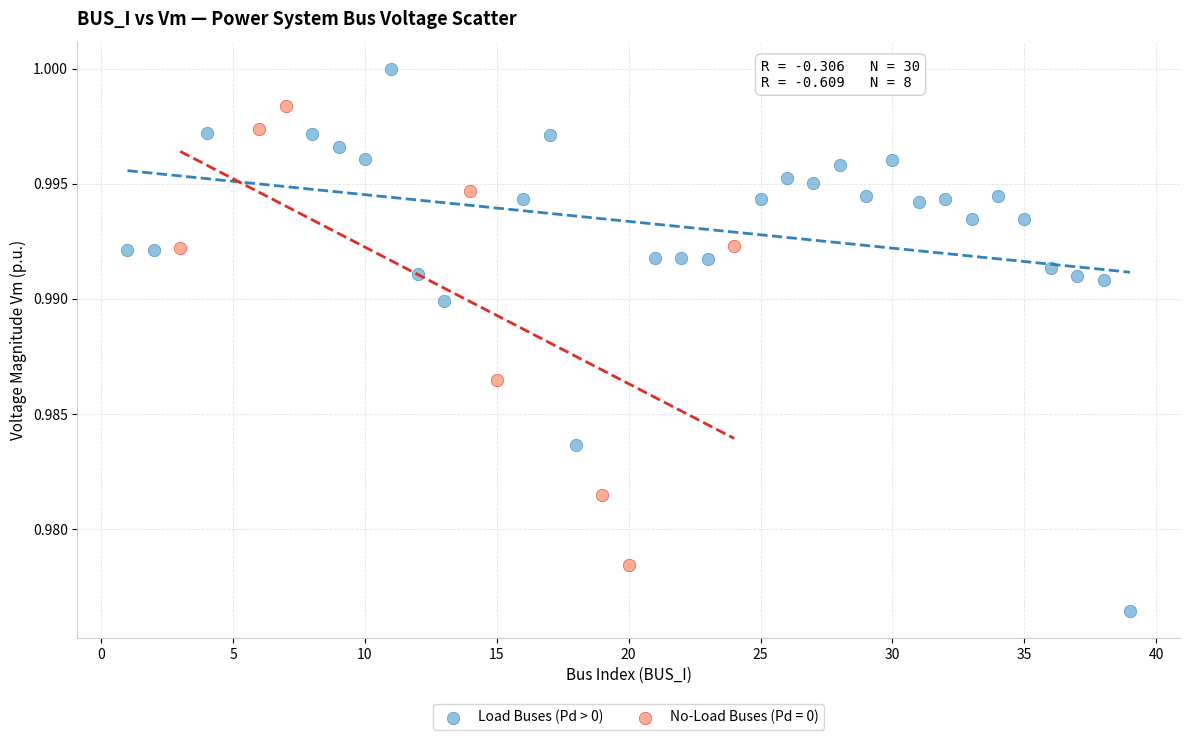

Which series has the largest Y range (max minus min)?

Load Buses (Pd > 0)